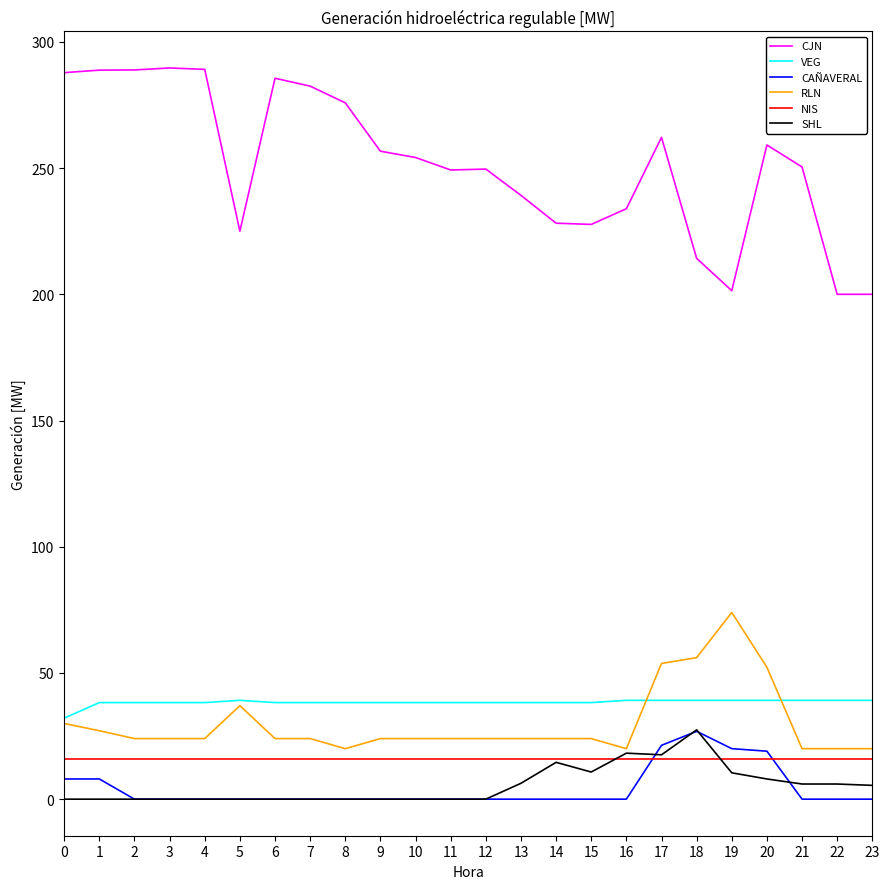

Does the chart have visible grid lines?

No